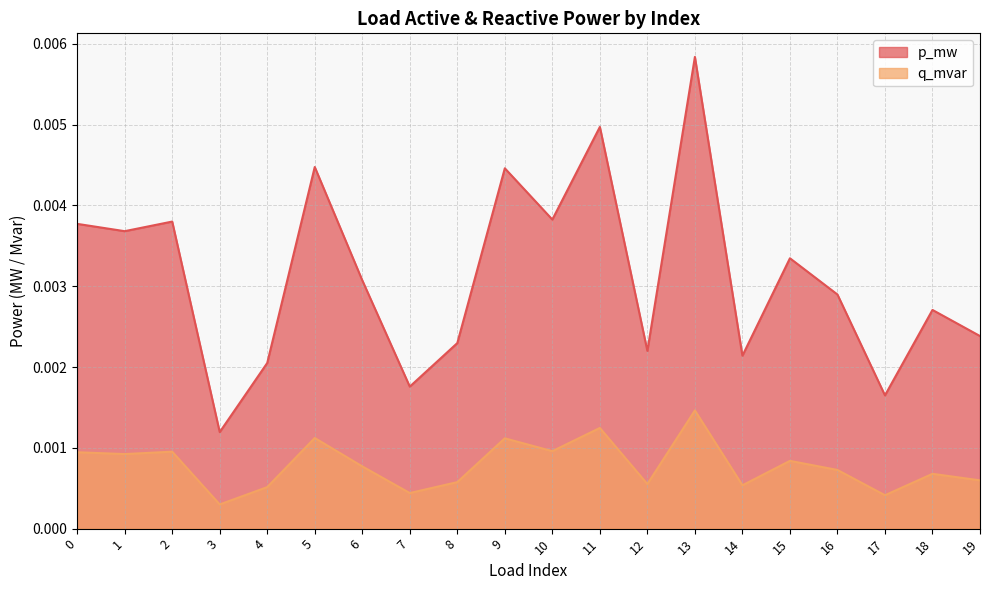

At which label does q_mvar reach its peak?

13